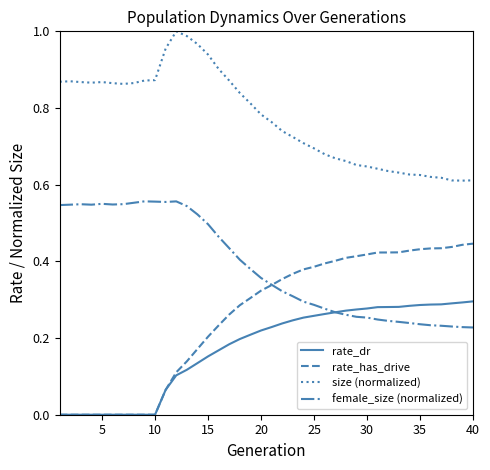

Which series has the largest total across all categories?

size (normalized)